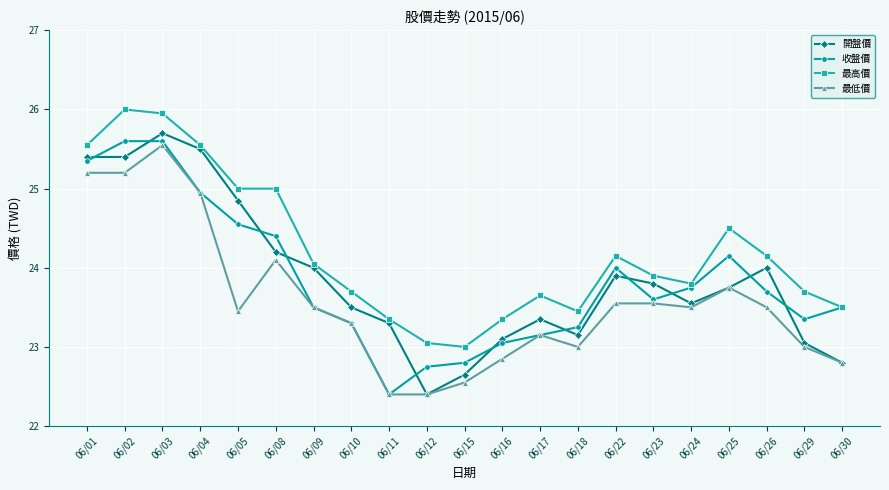

Is it true that 開盤價 equals 23.6 at 06/24?

True